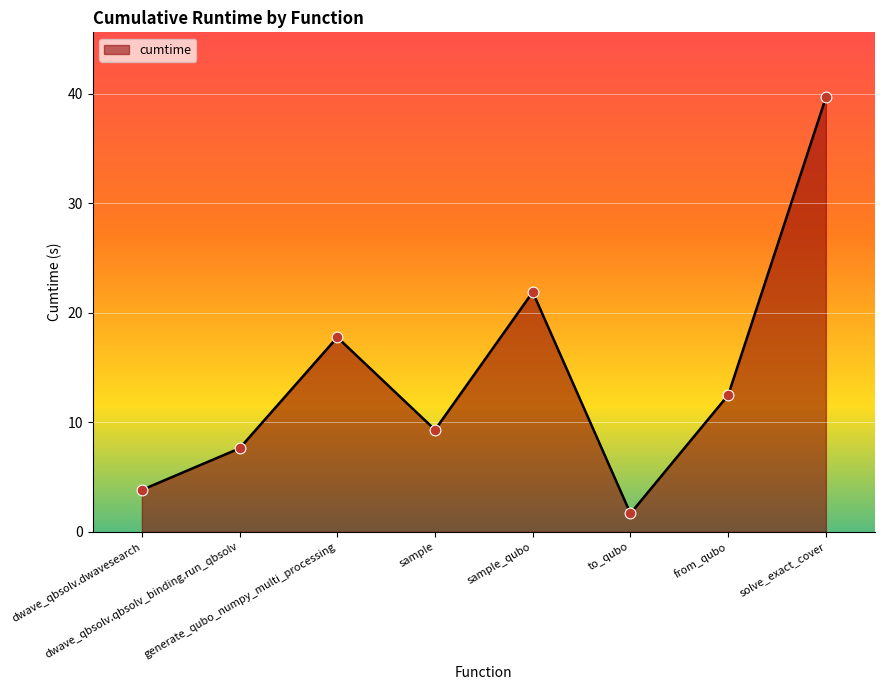

Between dwave_qbsolv.dwavesearch and generate_qubo_numpy_multi_processing, which is larger?

generate_qubo_numpy_multi_processing